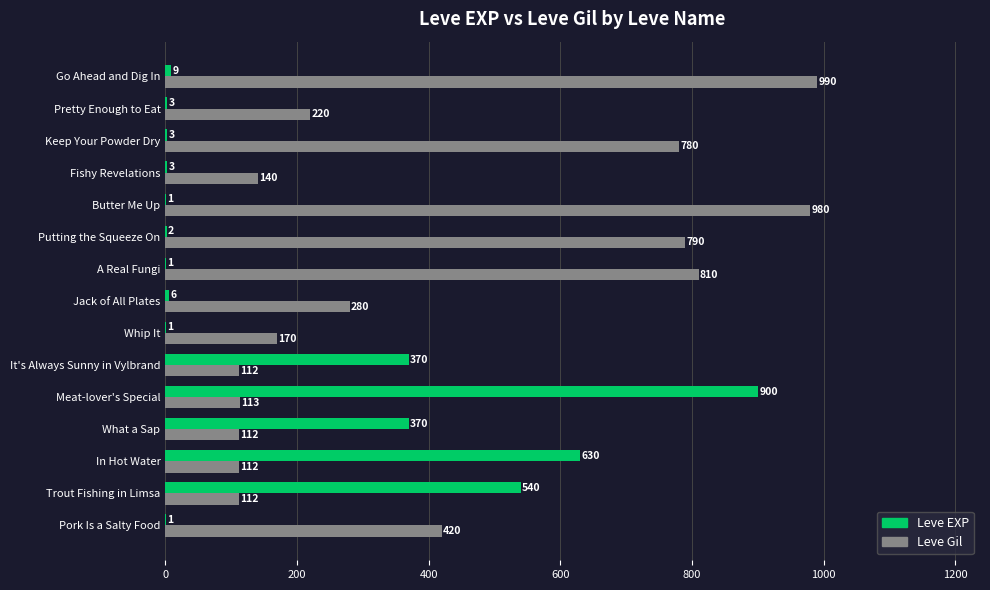

Between Pork Is a Salty Food and Fishy Revelations, which series saw the biggest shift?

Leve Gil